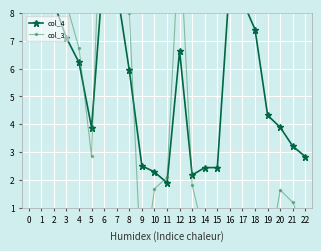

What are all the series names shown in the legend?

col_4, col_3